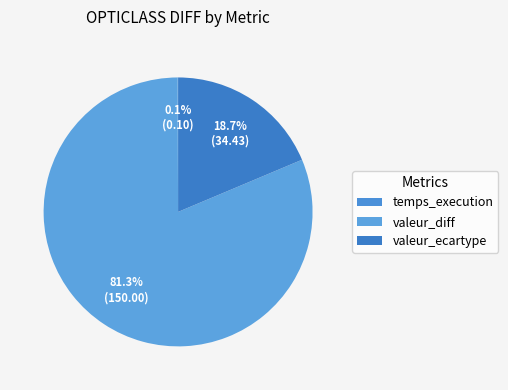

How many slices are in this pie chart?

3